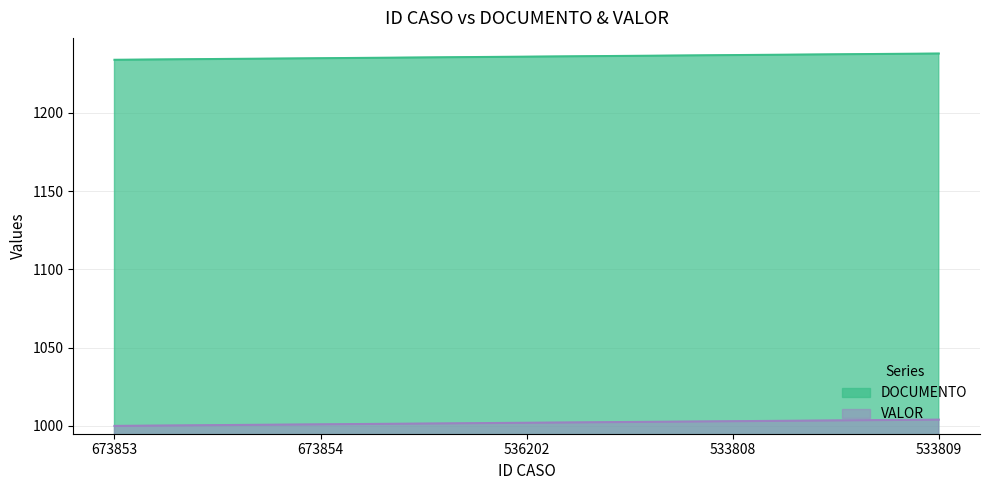

What is the value of the VALOR point at the 5th from the left?

1004